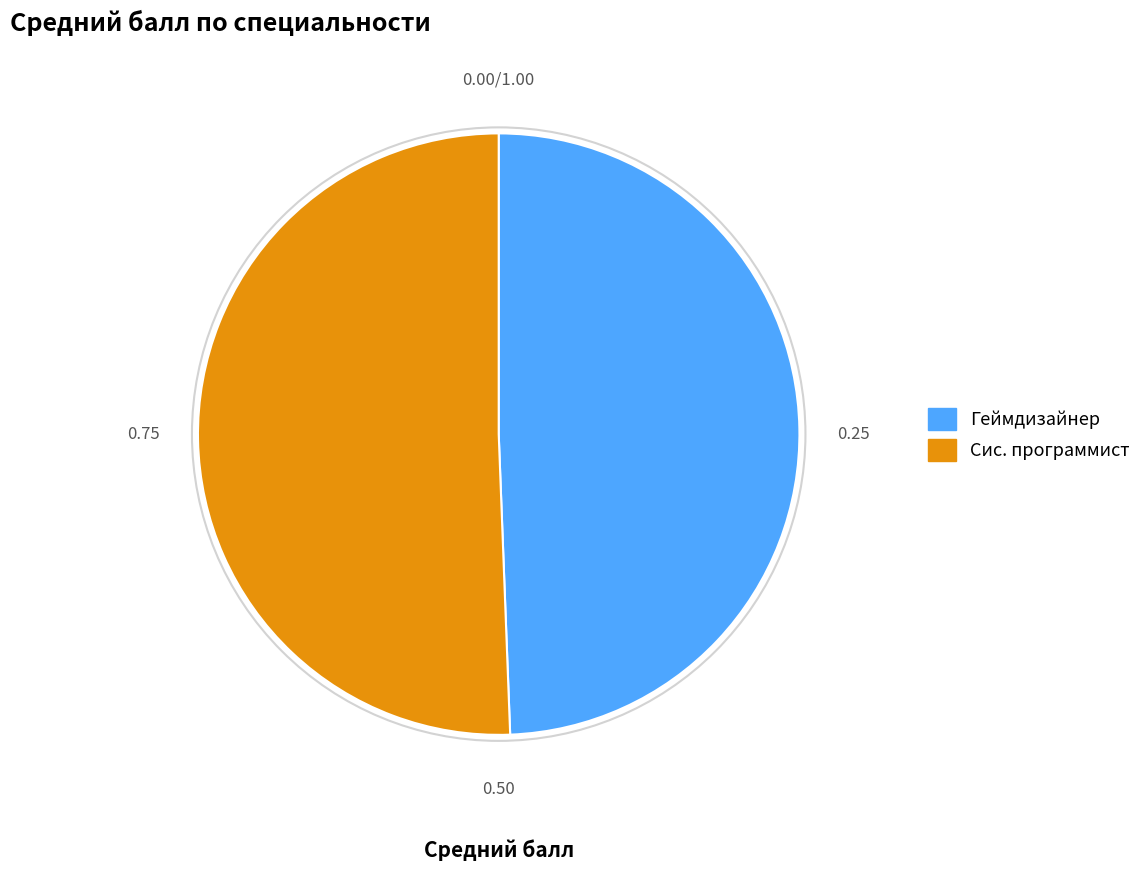

Rank the categories by value from highest to lowest.

Сис. программист, Геймдизайнер